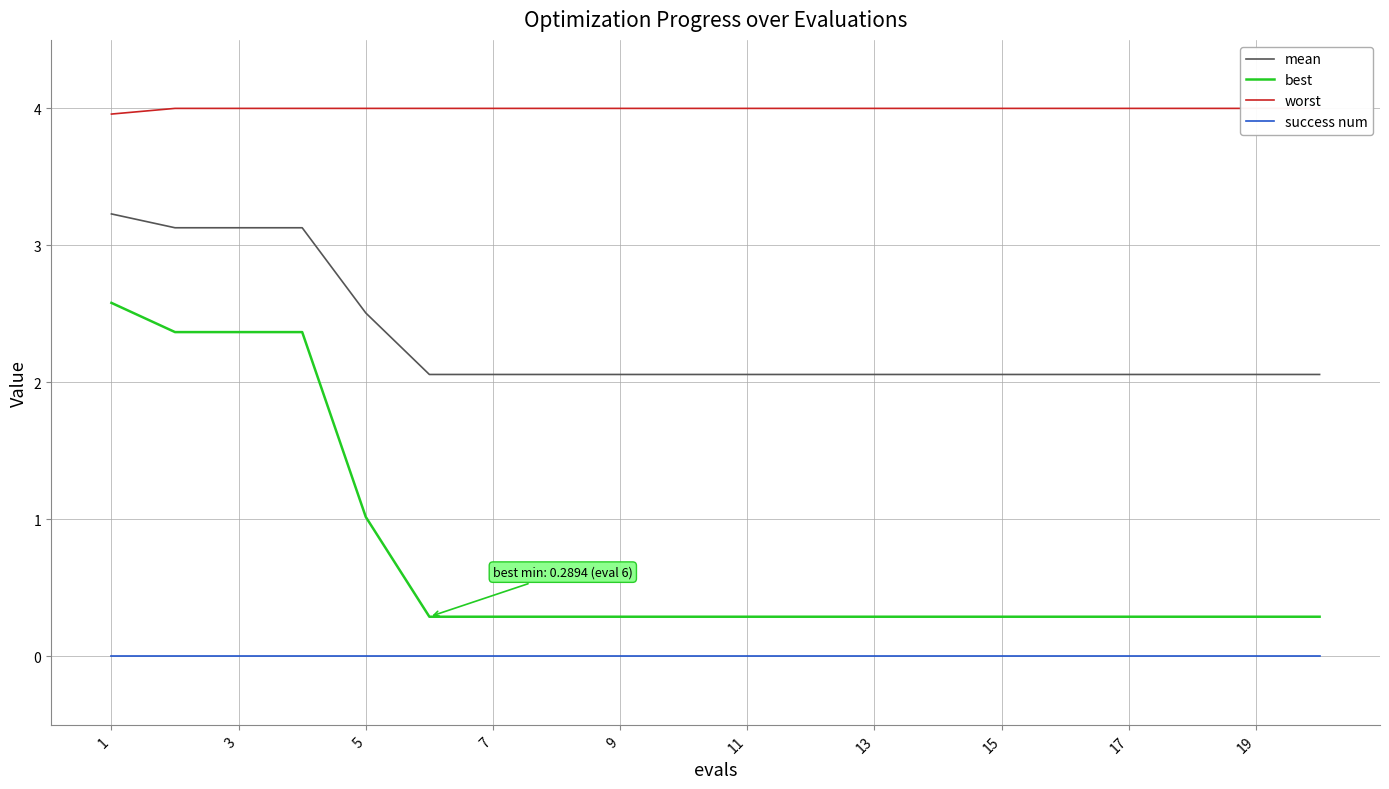

Reading left to right, transcribe all the data shown in this chart.

mean: 3.2	3.1	3.1	3.1	2.5	2.1	2.1	2.1	2.1	2.1	2.1	2.1	2.1	2.1	2.1	2.1	2.1	2.1	2.1	2.1
best: 2.6	2.4	2.4	2.4	1.0	0.3	0.3	0.3	0.3	0.3	0.3	0.3	0.3	0.3	0.3	0.3	0.3	0.3	0.3	0.3
worst: 4.0	4.0	4.0	4.0	4.0	4.0	4.0	4.0	4.0	4.0	4.0	4.0	4.0	4.0	4.0	4.0	4.0	4.0	4.0	4.0
success num: 0.0	0.0	0.0	0.0	0.0	0.0	0.0	0.0	0.0	0.0	0.0	0.0	0.0	0.0	0.0	0.0	0.0	0.0	0.0	0.0